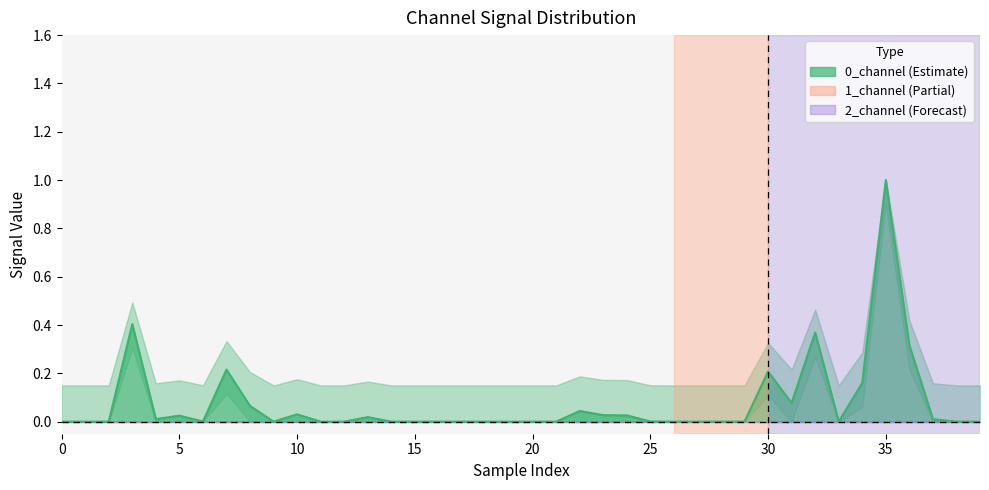

How many values are above zero?

22